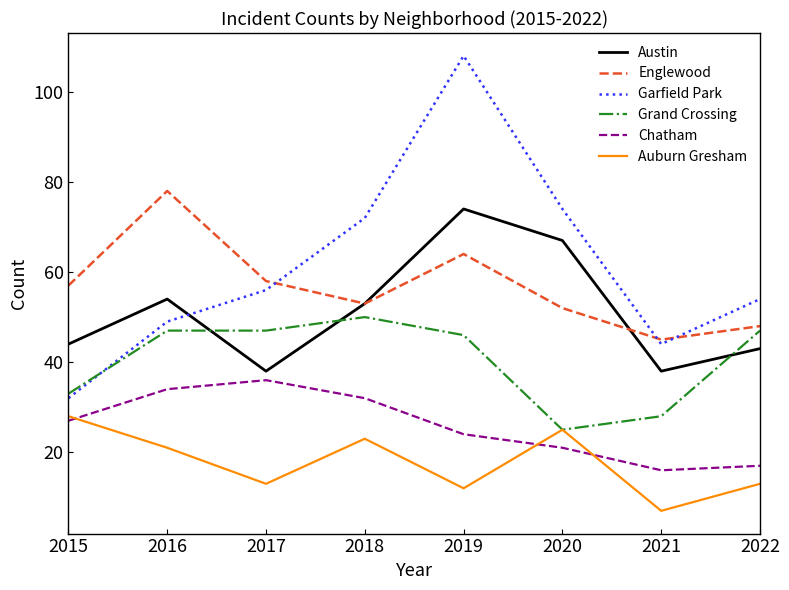

Reading left to right, list all the values displayed in this chart.

Austin: 44	54	38	53	74	67	38	43
Englewood: 57	78	58	53	64	52	45	48
Garfield Park: 32	49	56	72	108	74	44	54
Grand Crossing: 33	47	47	50	46	25	28	47
Chatham: 27	34	36	32	24	21	16	17
Auburn Gresham: 28	21	13	23	12	25	7	13